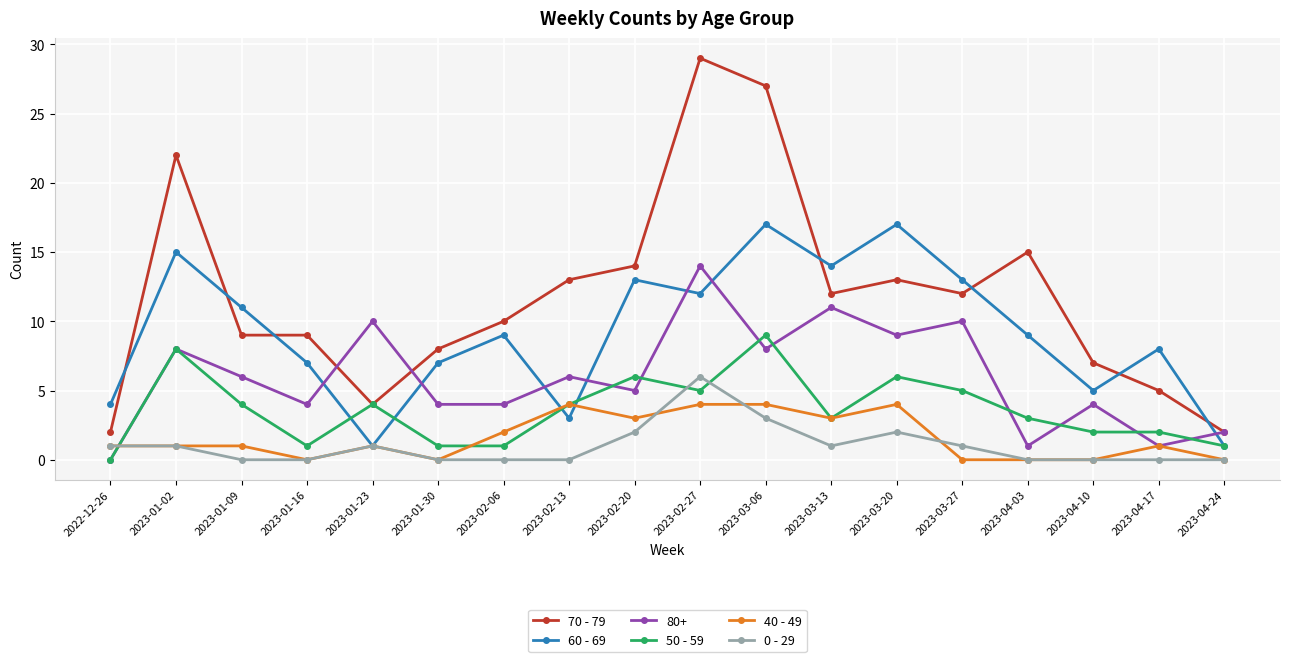

At how many categories does at least one series exceed 0?

18